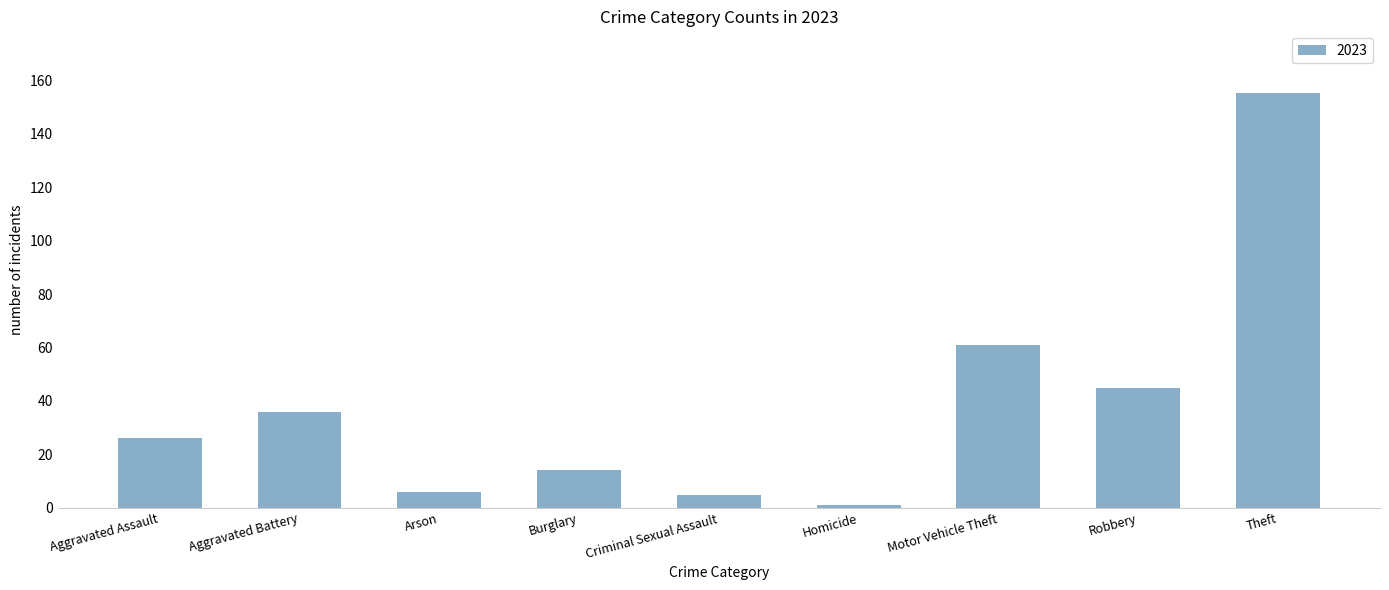

What is the label of the 1st bar from the right?

Theft